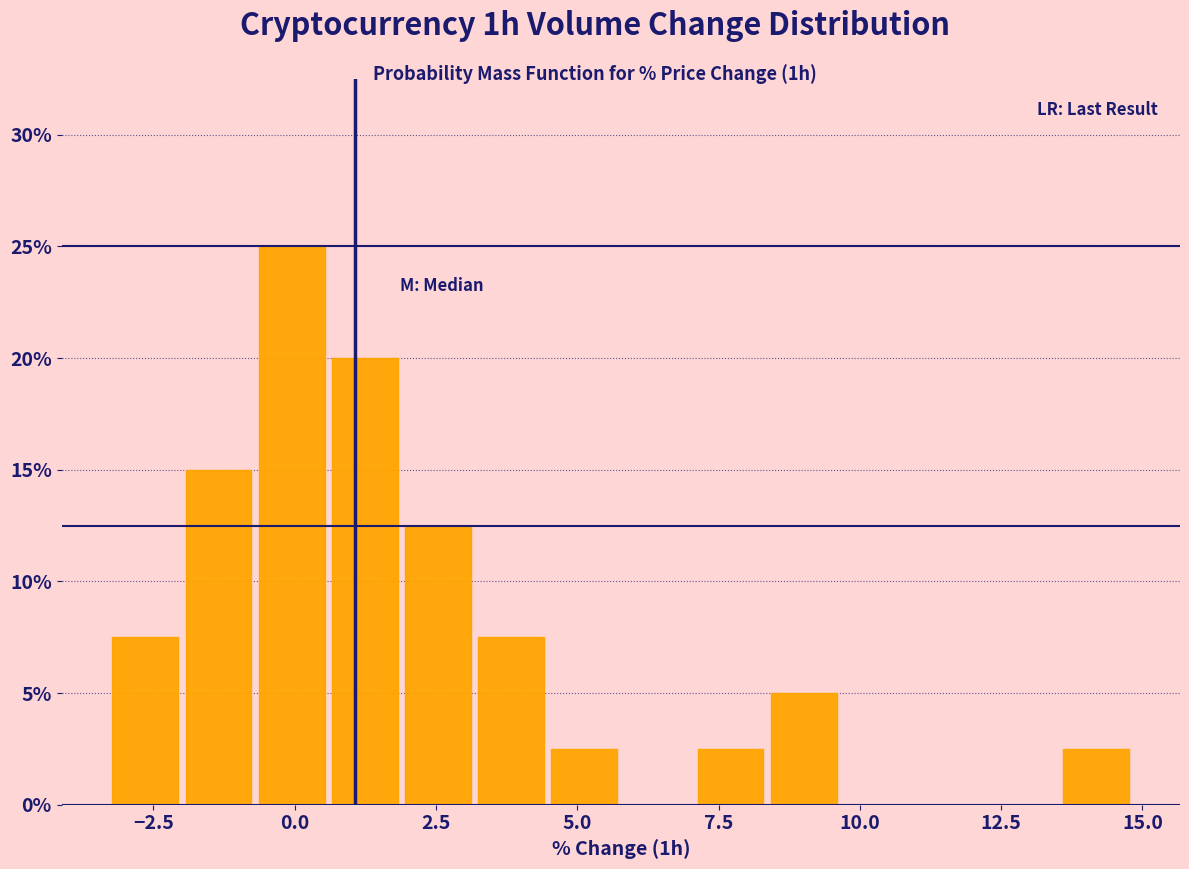

Around what value on the x-axis is the tallest bar? Give the approximate position of its centre, as read against the axis.

0.0